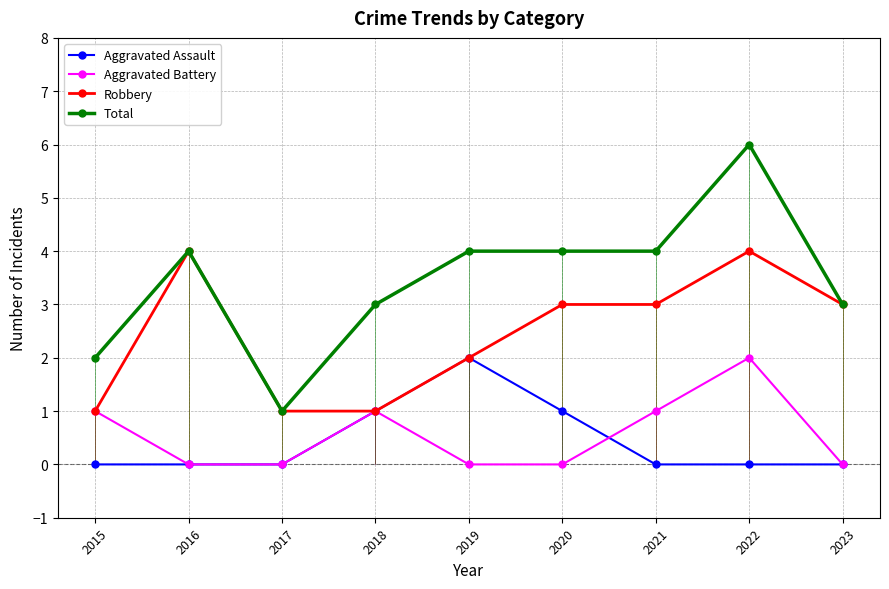

Which category has the lowest value across all series?

2015